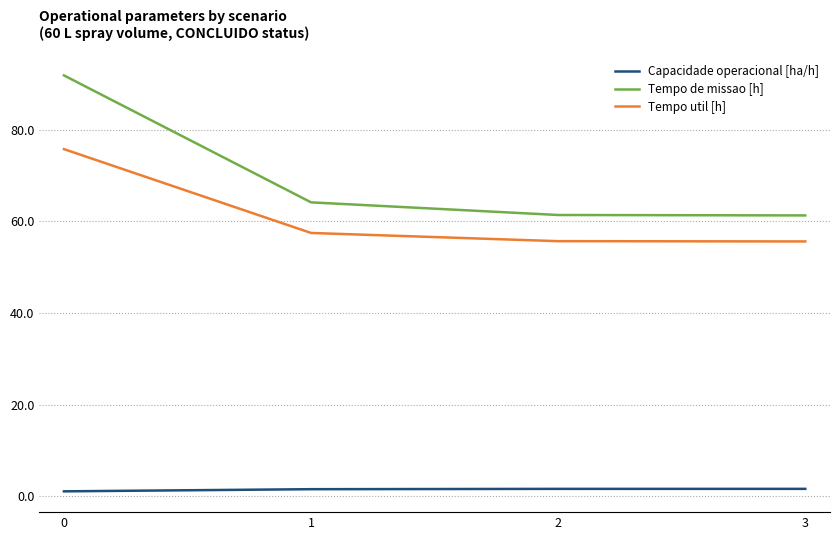

True or false: Tempo de missao [h] and Capacidade operacional [ha/h] cross at least once.

False